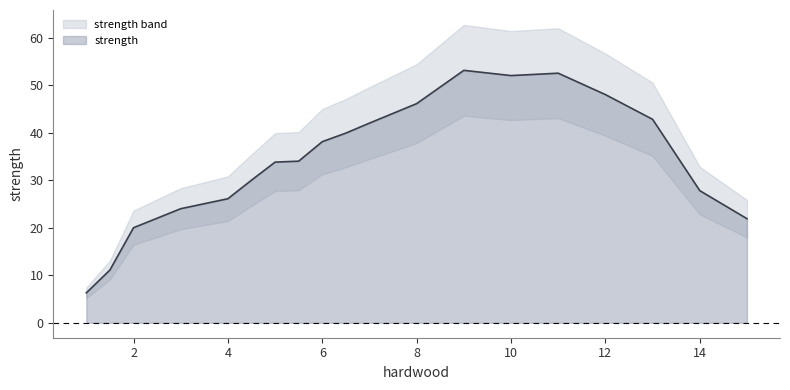

Is it true that the value at 8.0 is 75.3?

False